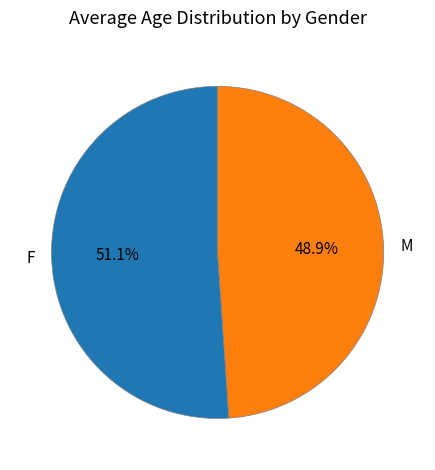

Do M and F together represent more than half of the pie?

Yes